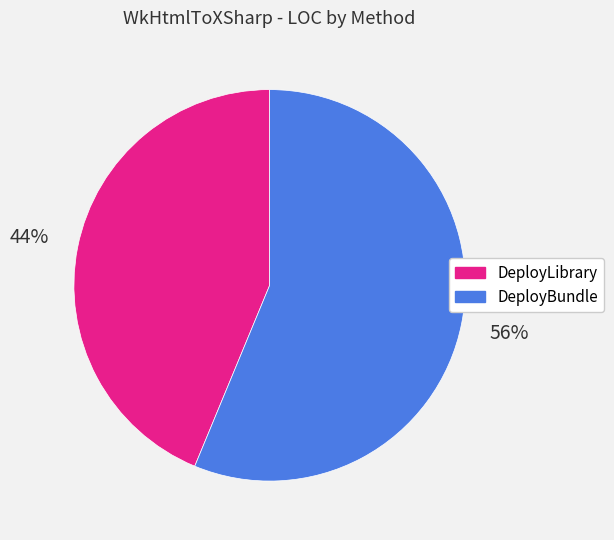

Approximately how many times larger is the value at DeployBundle compared to DeployLibrary?

1.3